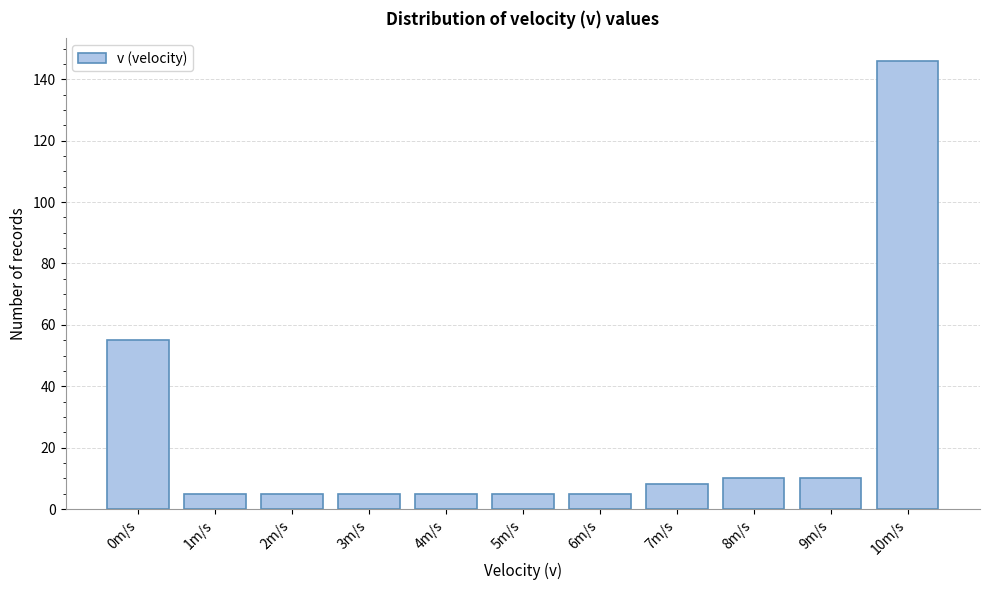

Reading right to left, transcribe all the data shown in this chart.

146	10	10	8	5	5	5	5	5	5	55